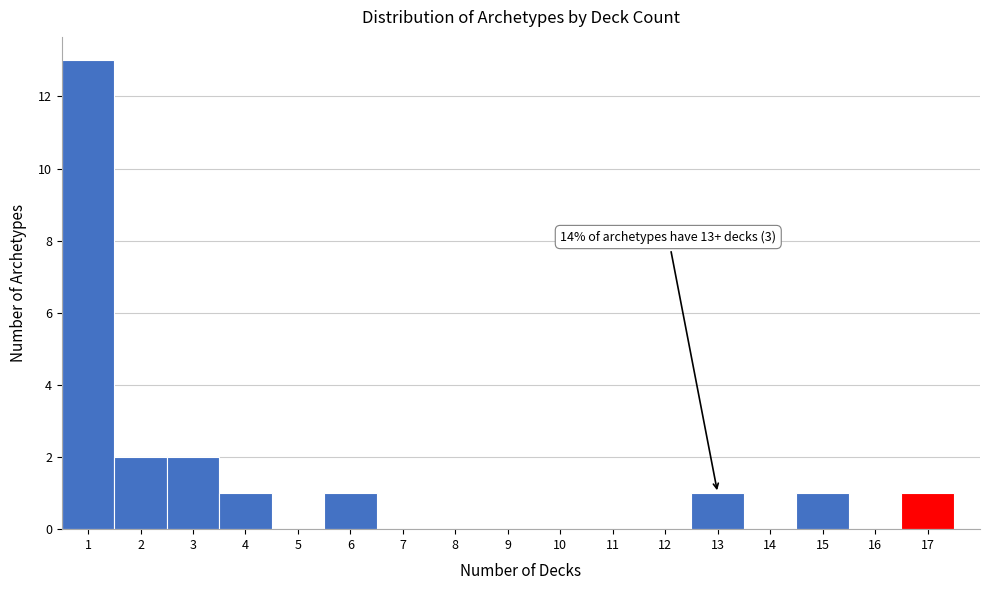

Which range on the x-axis has the tallest bar?

0.5 to 1.5